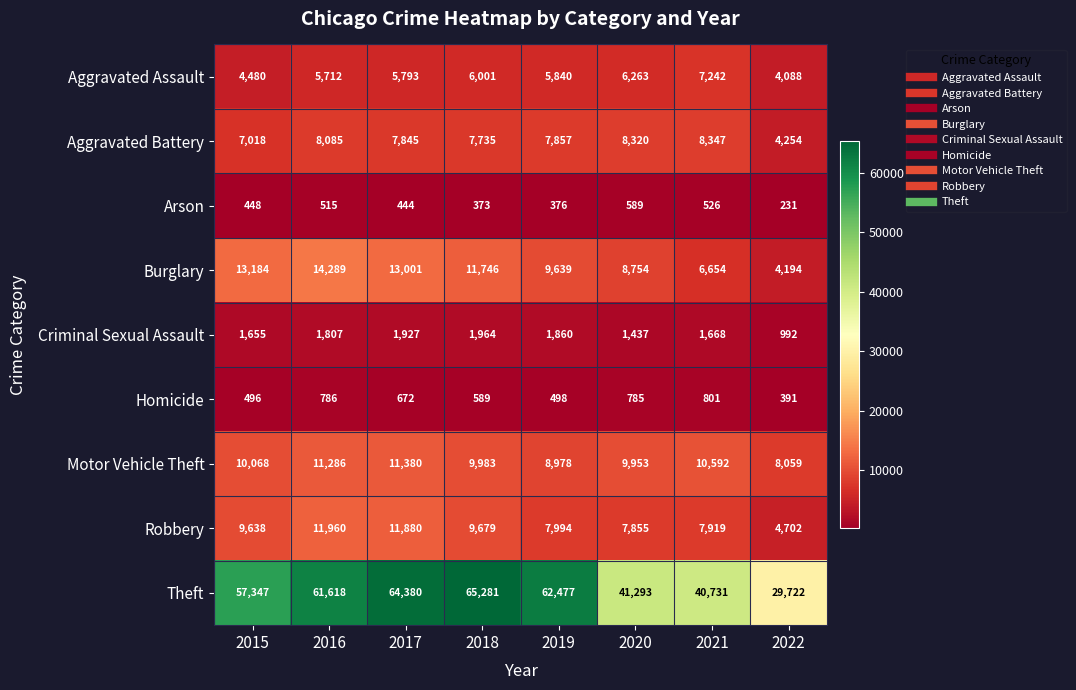

What is the maximum value for Motor Vehicle Theft?

11380